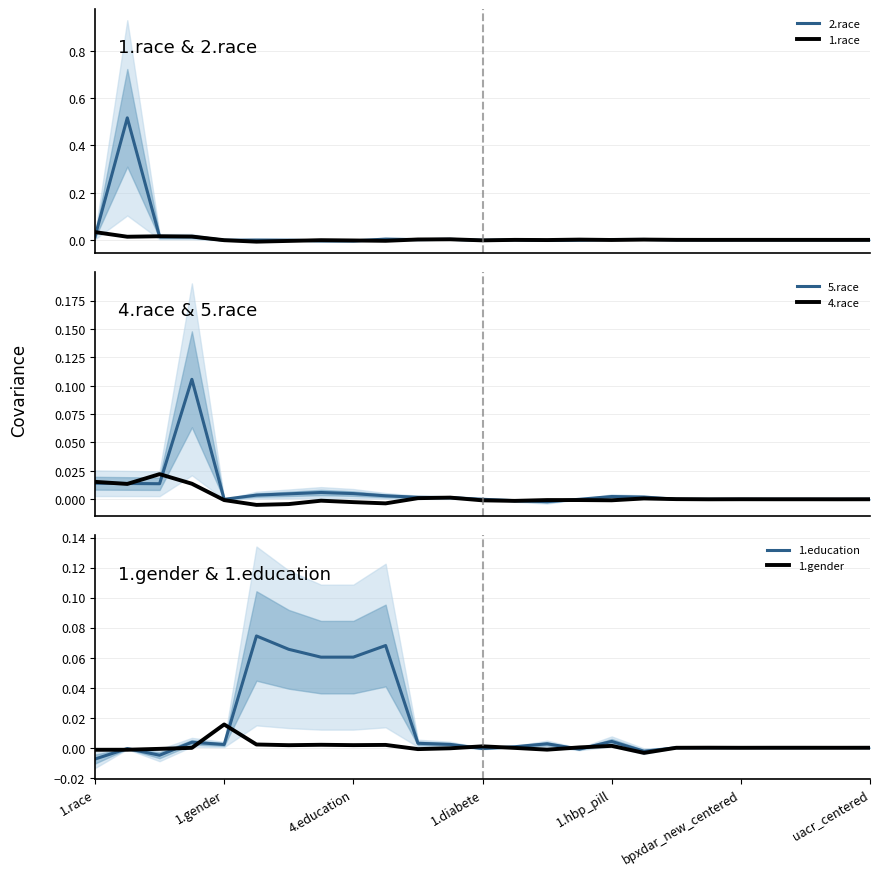

Which has a higher value, uacr_centered or 18?

18